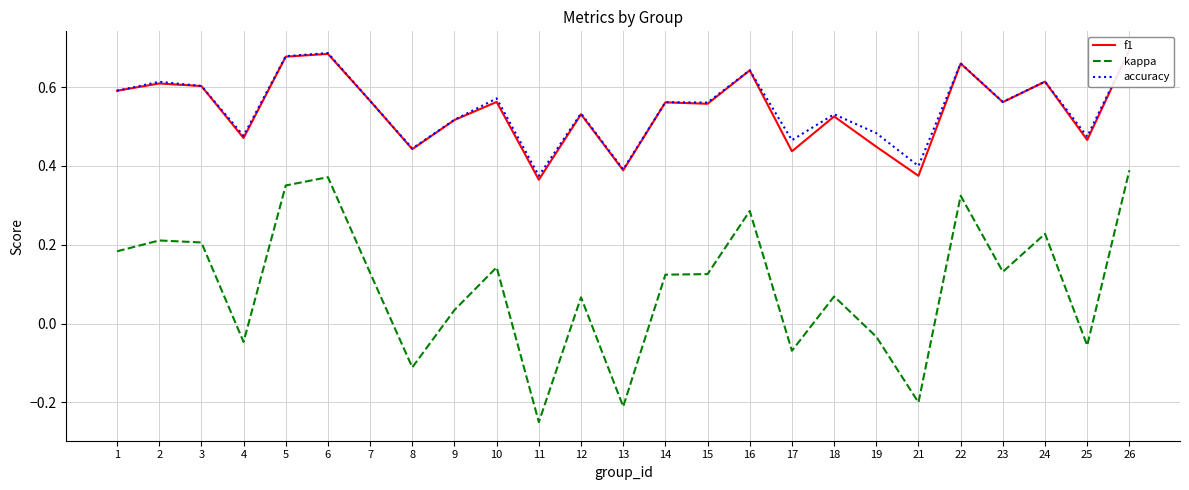

Between 14 and 22, which is larger?

22